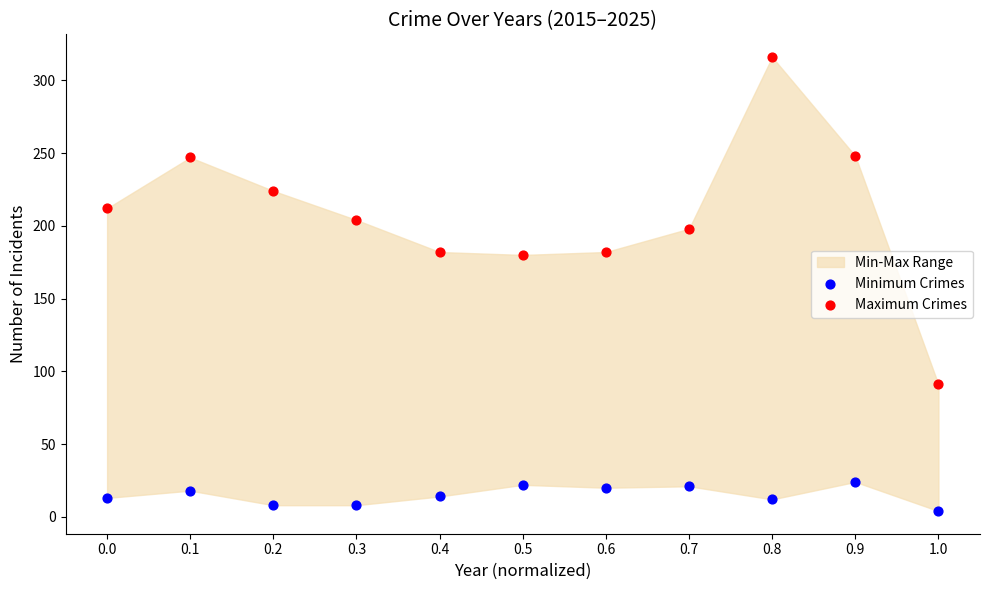

Which series has the largest Y range (max minus min)?

Maximum Crimes